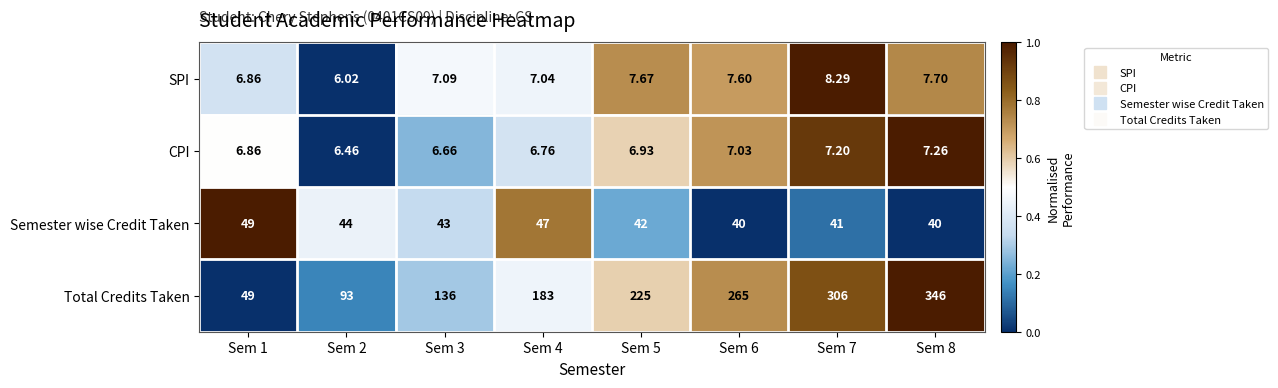

Rank the series by their maximum value, from lowest to highest.

CPI, SPI, Semester wise Credit Taken, Total Credits Taken